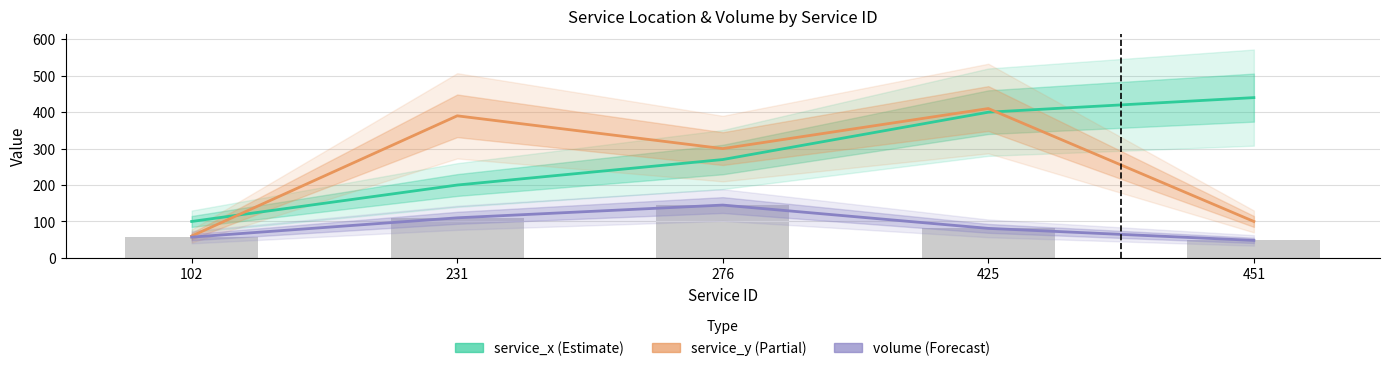

At which category does the chart reach its minimum across all series?

451